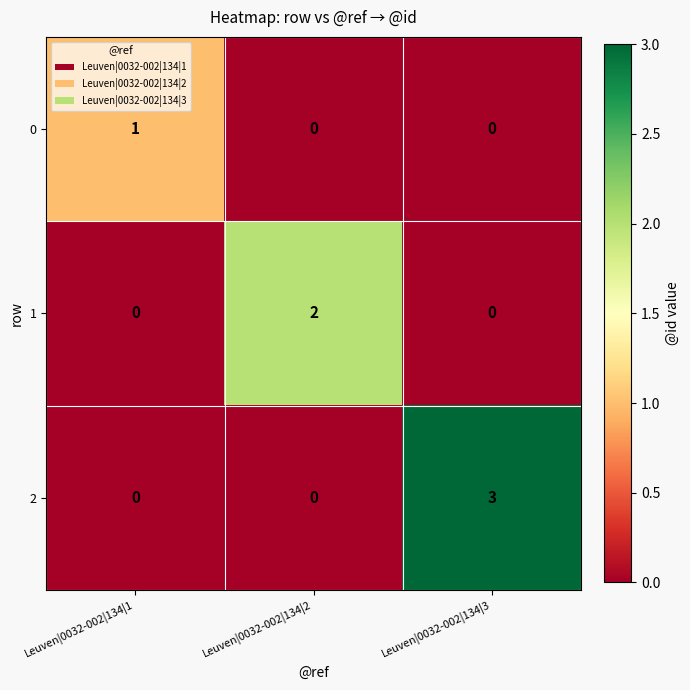

Count the 0 values in the range 0 to 1.

3